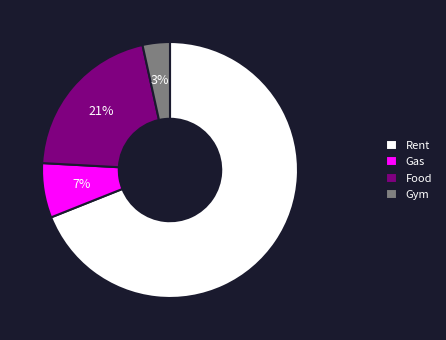

Which slice is the smallest?

Gym